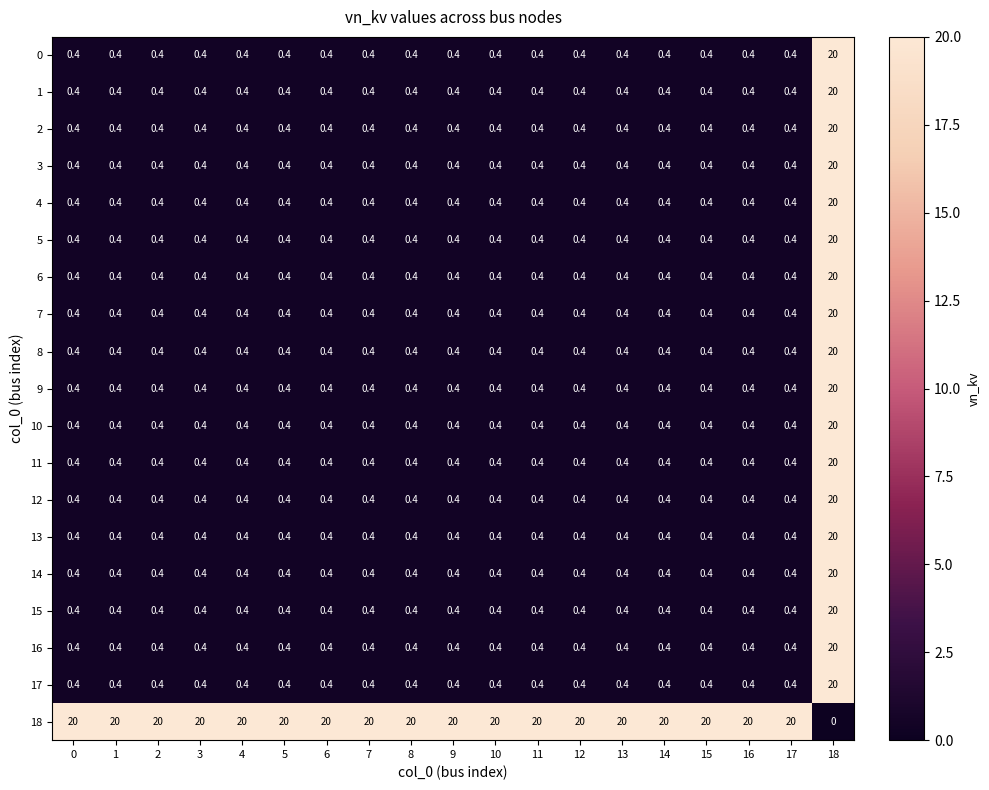

What is the maximum value shown in the chart?

20.0